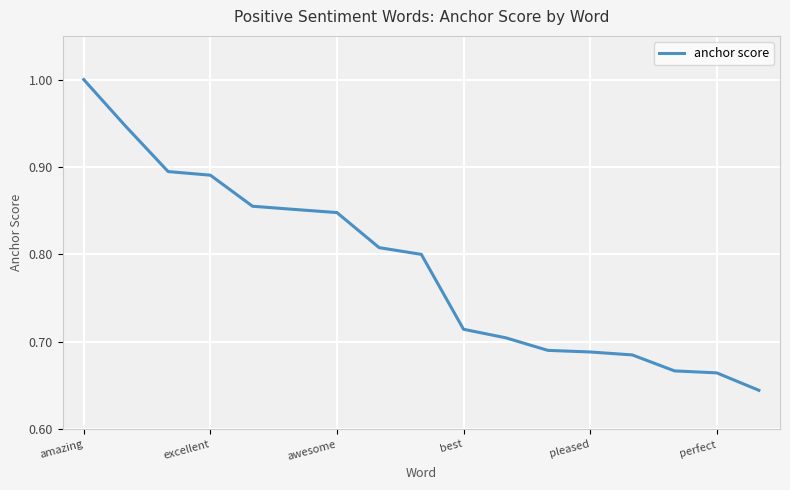

Does the chart display data point markers on the line(s)?

No